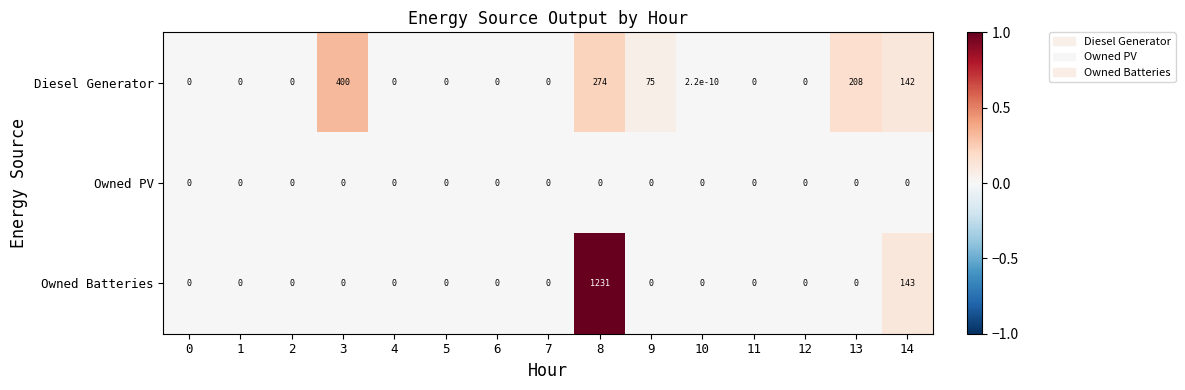

Rank the series by their maximum value, from lowest to highest.

Owned PV, Diesel Generator, Owned Batteries